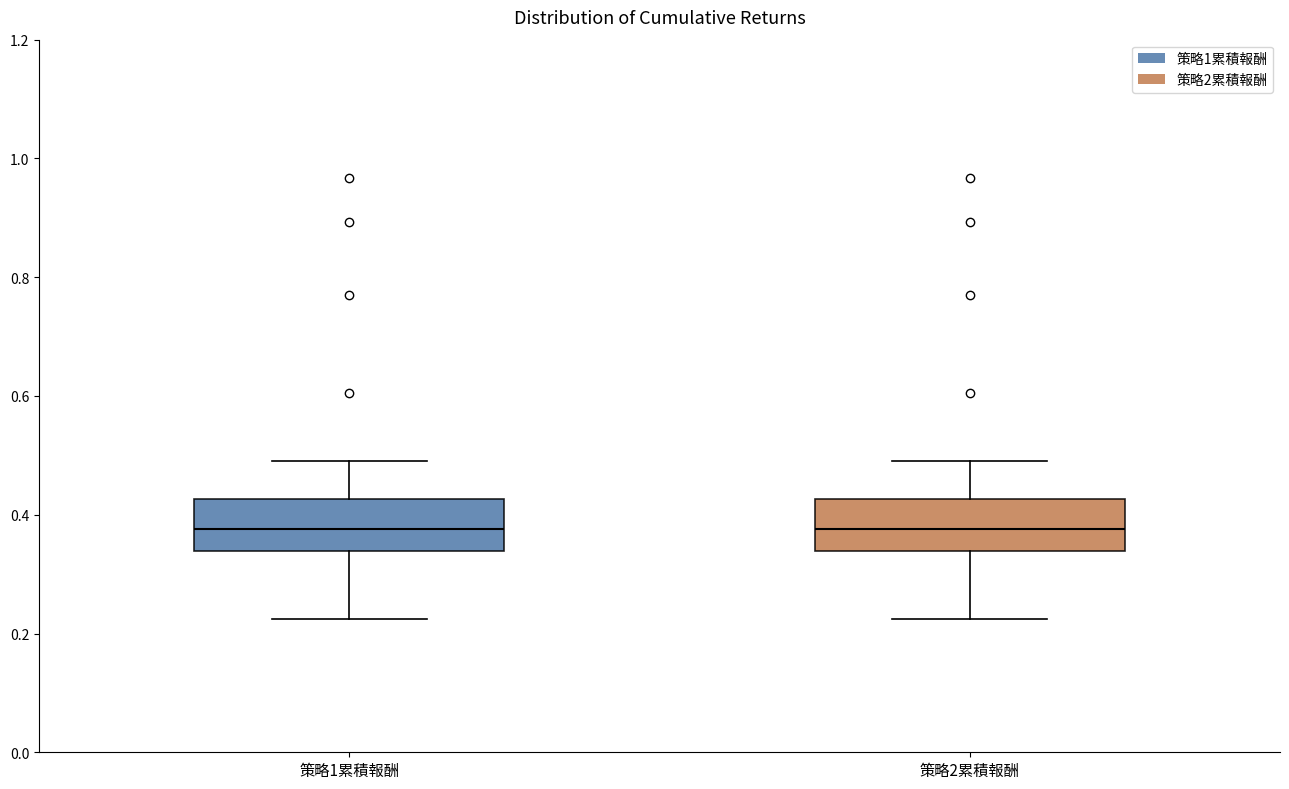

Reading left to right, transcribe this box plot: for each box, give where its median line is, the range the box spans, and where its two whiskers end, as read against the y-axis. The values are not printed on the chart, so give them approximately, as read against the axis.

策略1累積報酬: median 0.38, box 0.34 to 0.42, whiskers 0.22 to 0.50
策略2累積報酬: median 0.38, box 0.34 to 0.42, whiskers 0.22 to 0.50